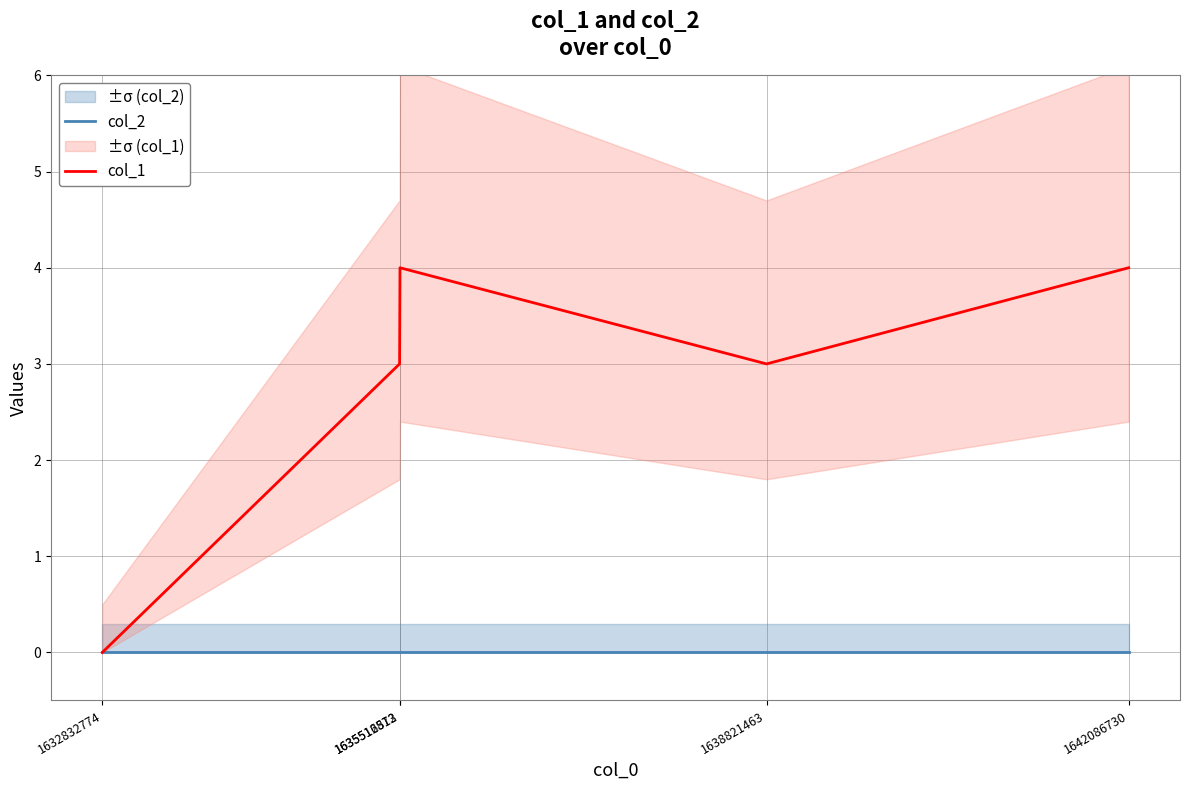

Reading right to left, what are all the values shown in this chart?

col_2: 1642086730=0	1638821463=0	1635516513=0	1635512872=0	1632832774=0
col_1: 1642086730=4	1638821463=3	1635516513=4	1635512872=3	1632832774=0